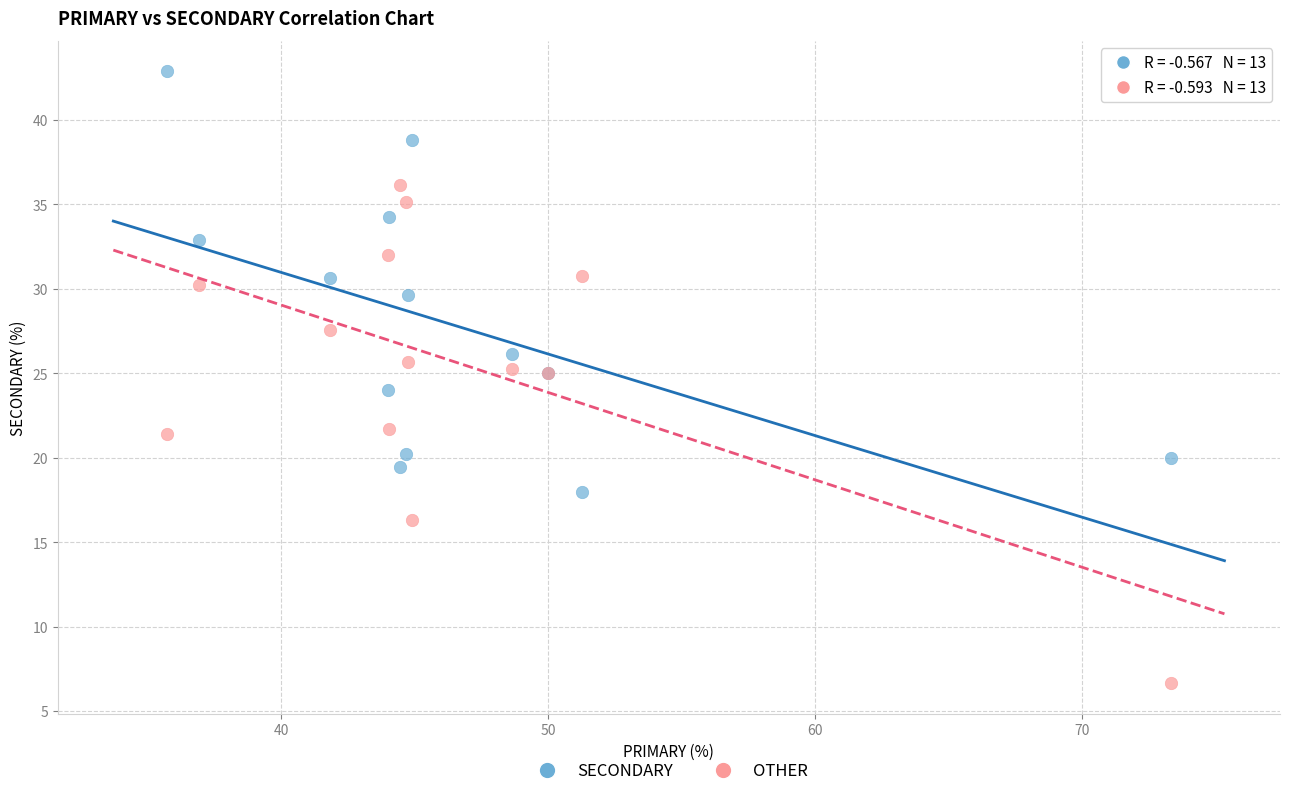

Which series contains the highest Y value?

SECONDARY